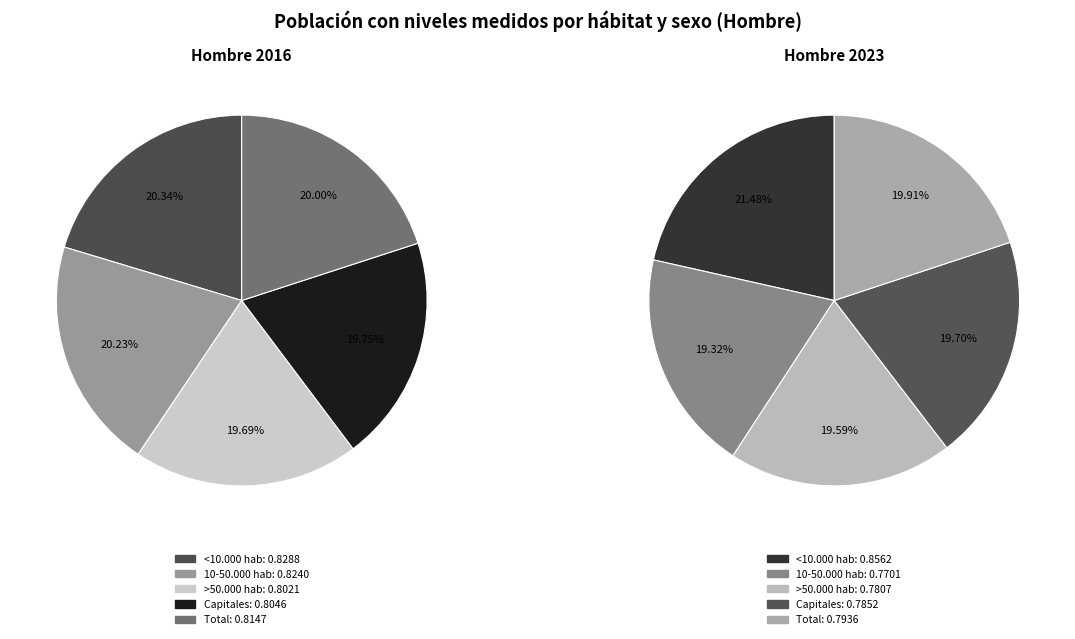

How many segments does this pie chart have?

5